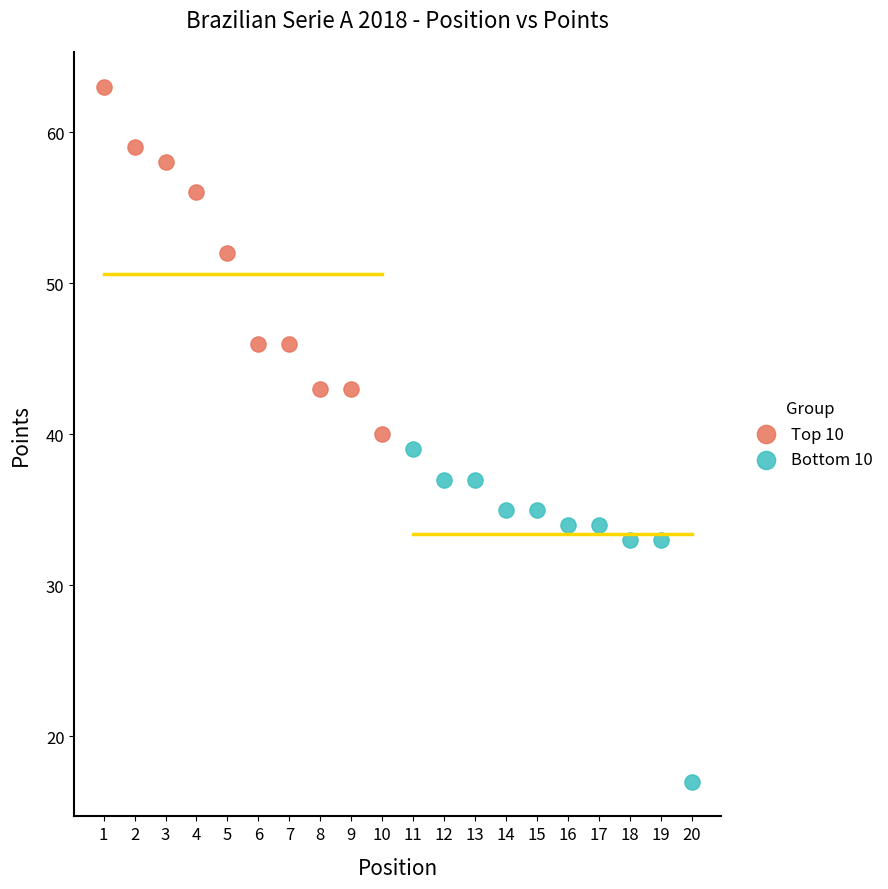

Which series contains the lowest Y value?

Bottom 10